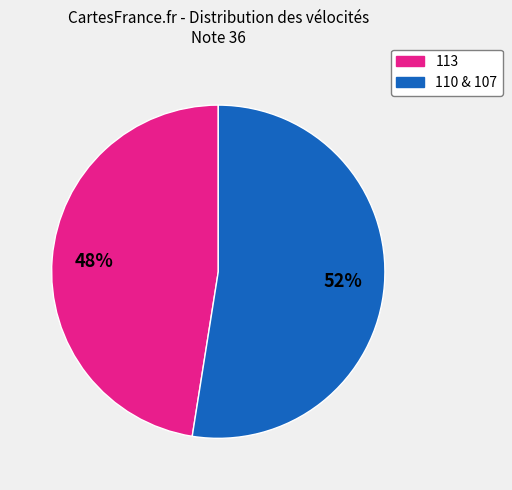

Is the sum of 110 & 107 and 113 greater than half?

Yes